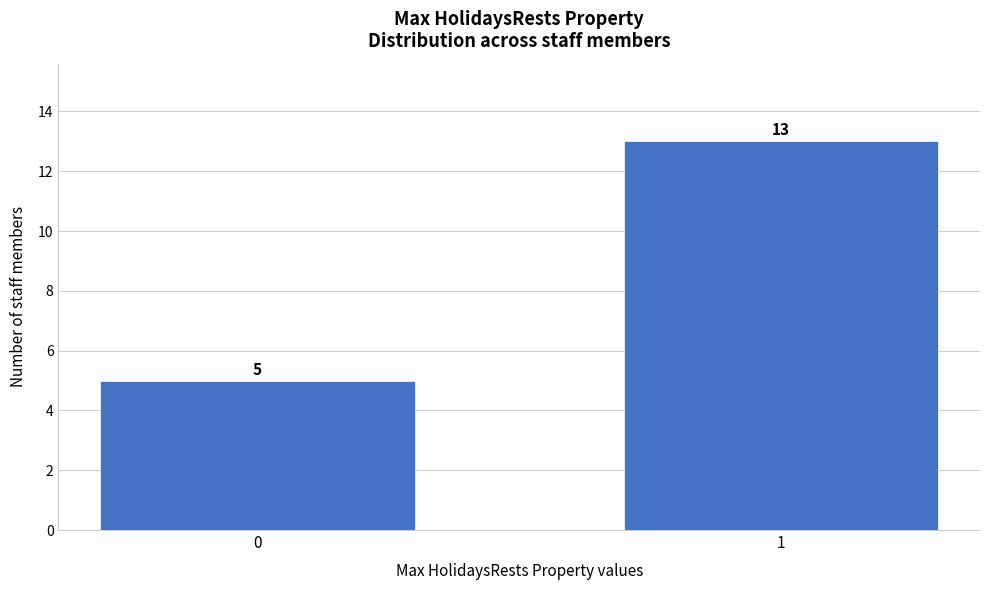

Reading left to right, list all the values displayed in this chart.

5	13